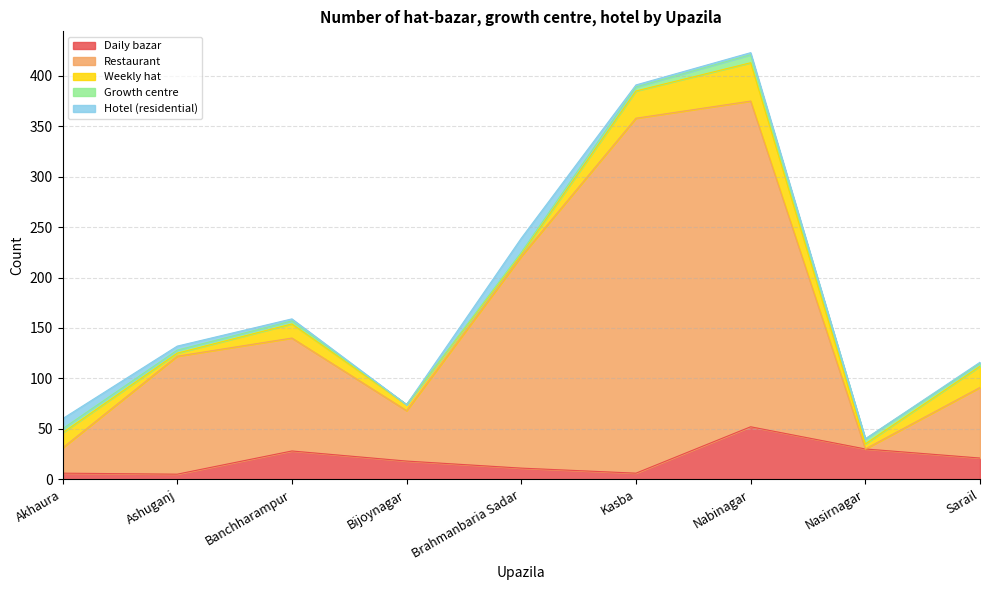

At which label is Growth centre closest to 4?

Akhaura